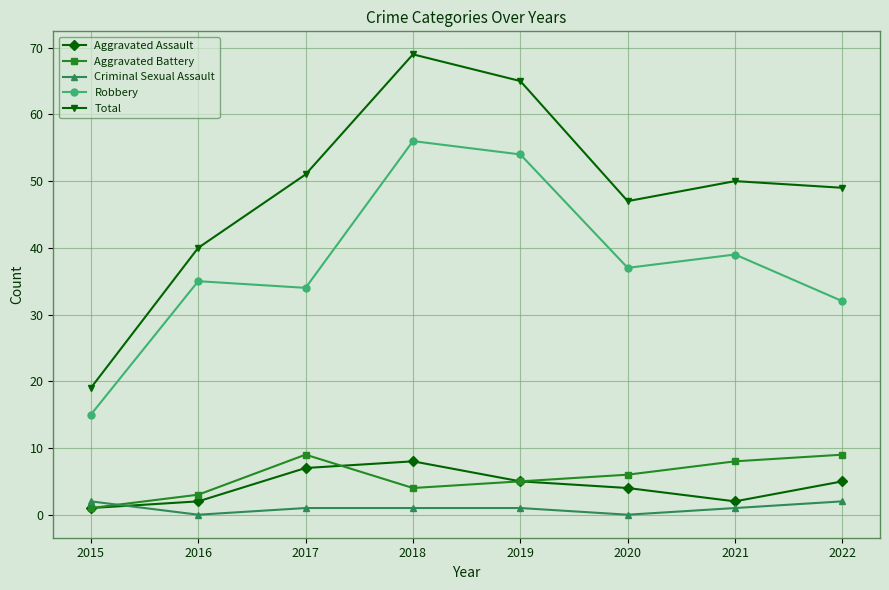

How many data points does each series have?

8